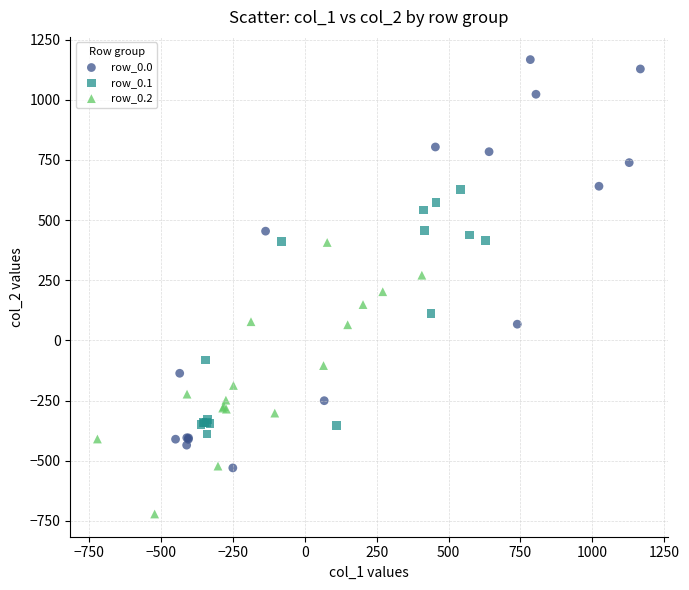

Which series reaches the maximum Y coordinate?

row_0.0